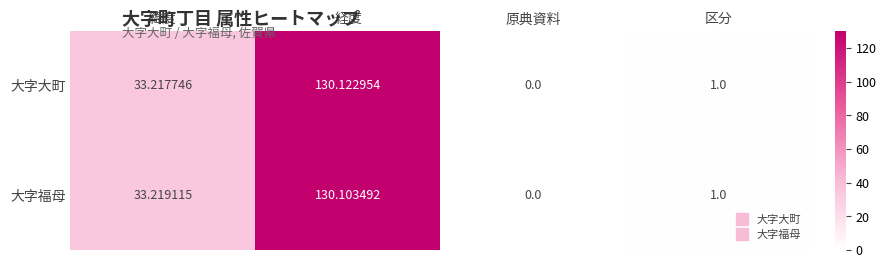

Which category has the highest value across all series?

経度